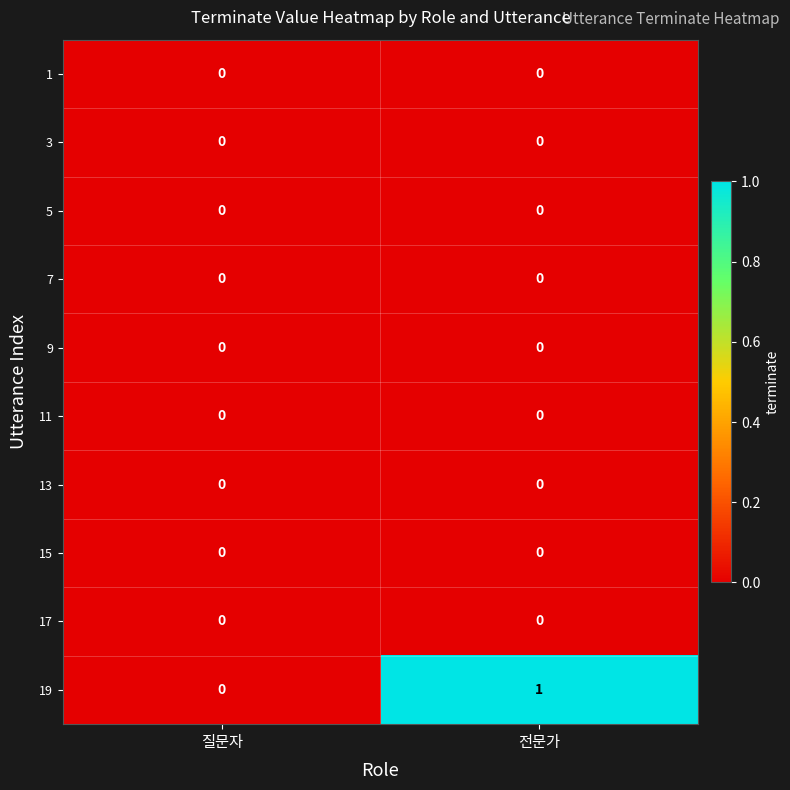

True or false: 13 has a value of 0 at 전문가.

True